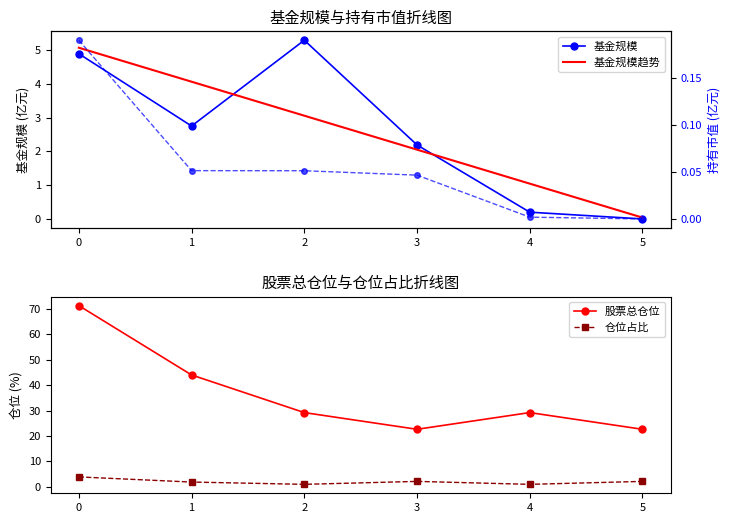

Is the value of 持有市值(亿元) at 2 greater than the value of 基金规模趋势 at 5?

Yes